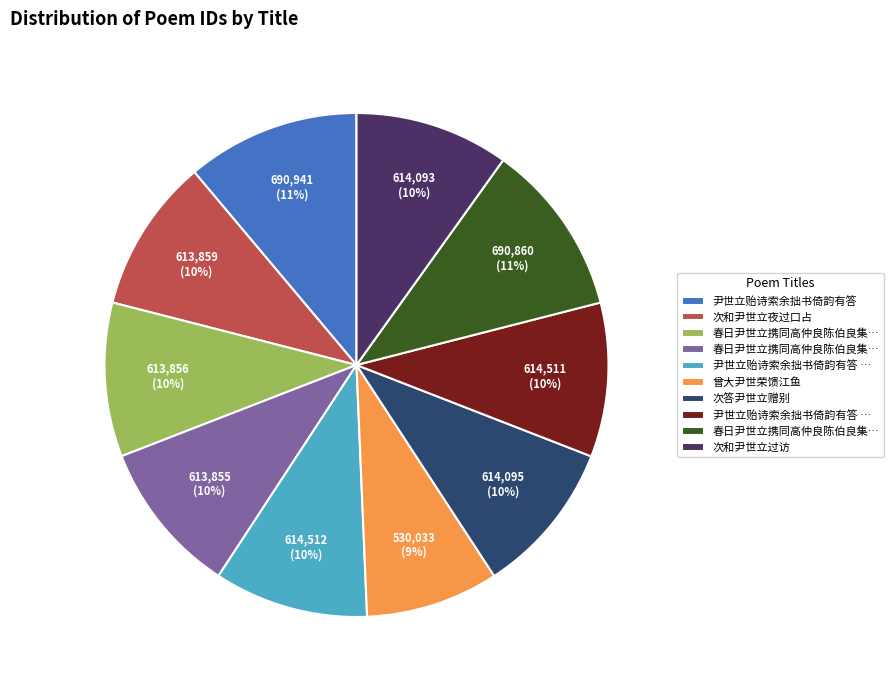

Is there a majority slice in this chart?

No